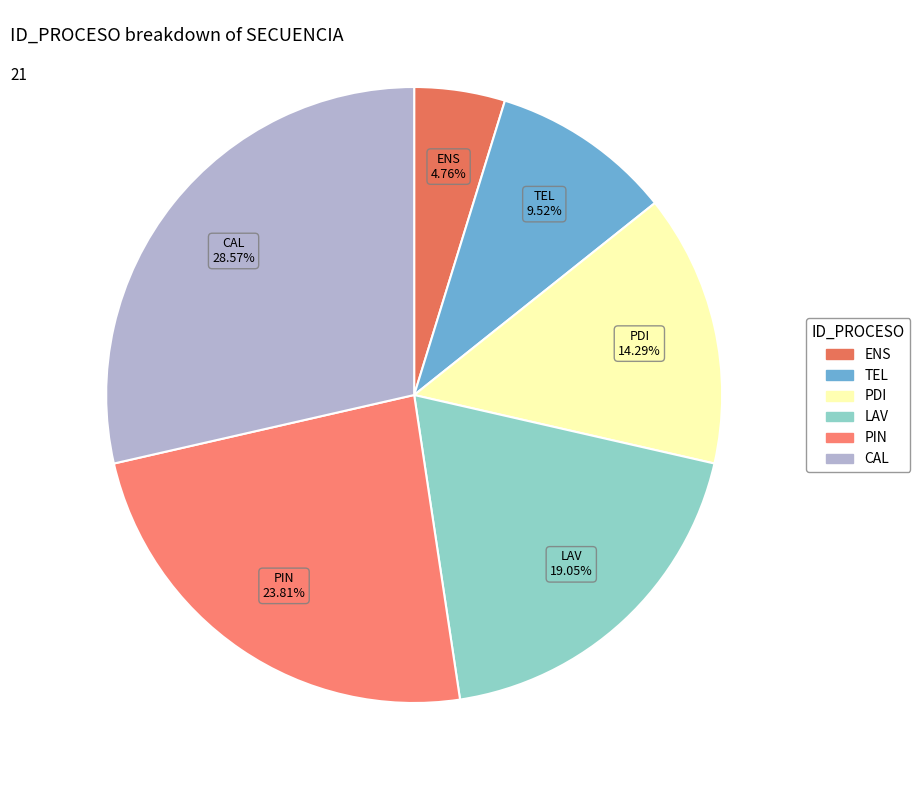

True or false: TEL accounts for 21% of the total.

False